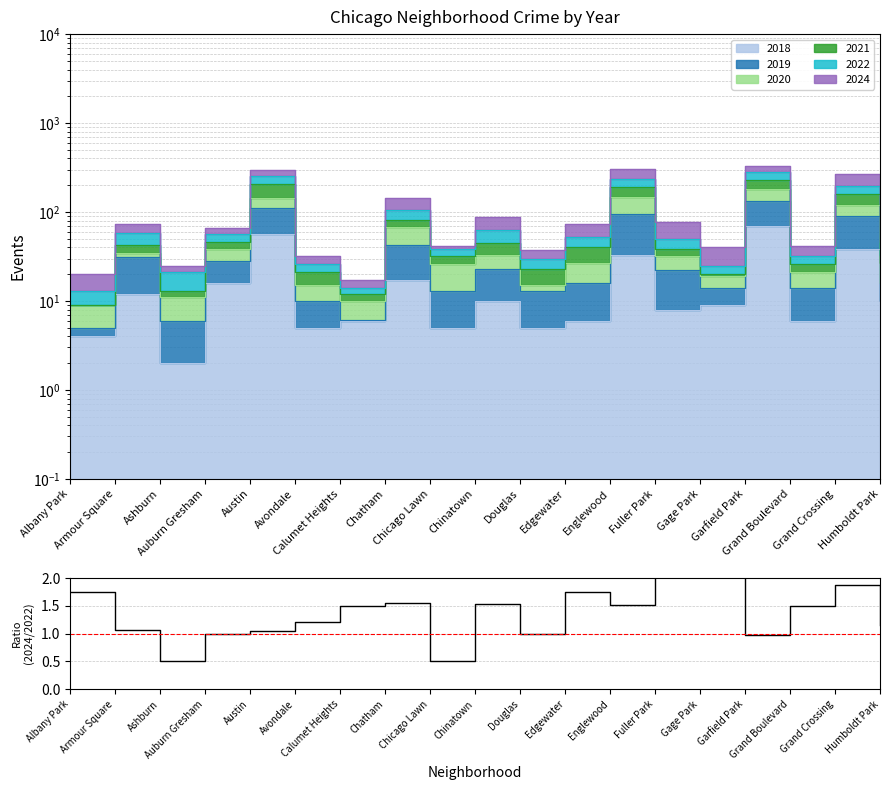

What is the smallest value displayed?

0.5